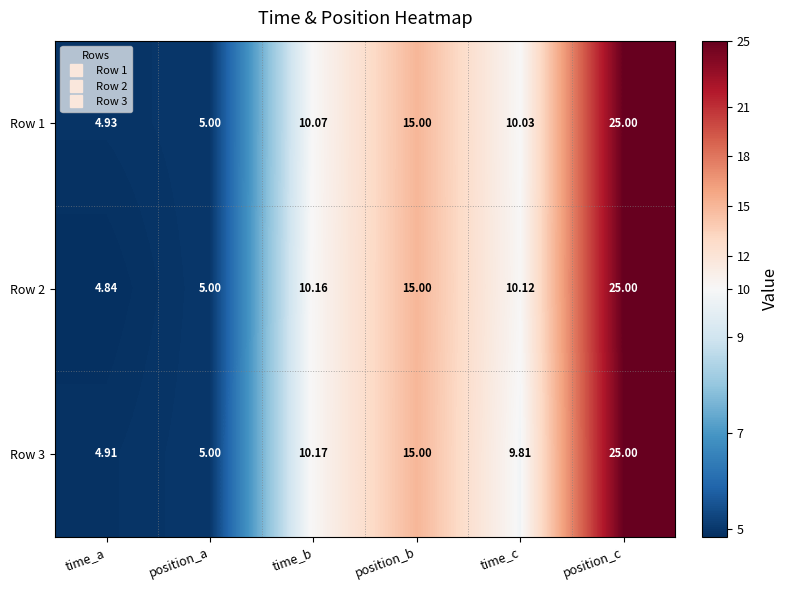

What is the total value across all series at time_c?

30.0